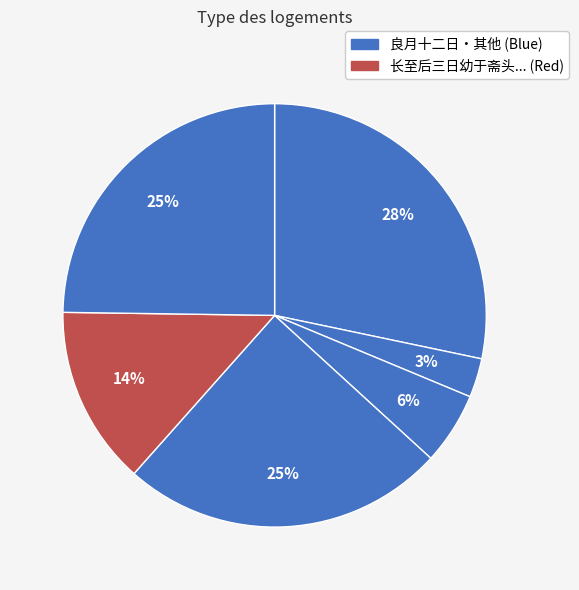

To the nearest percent, what is the average slice percentage?

17%